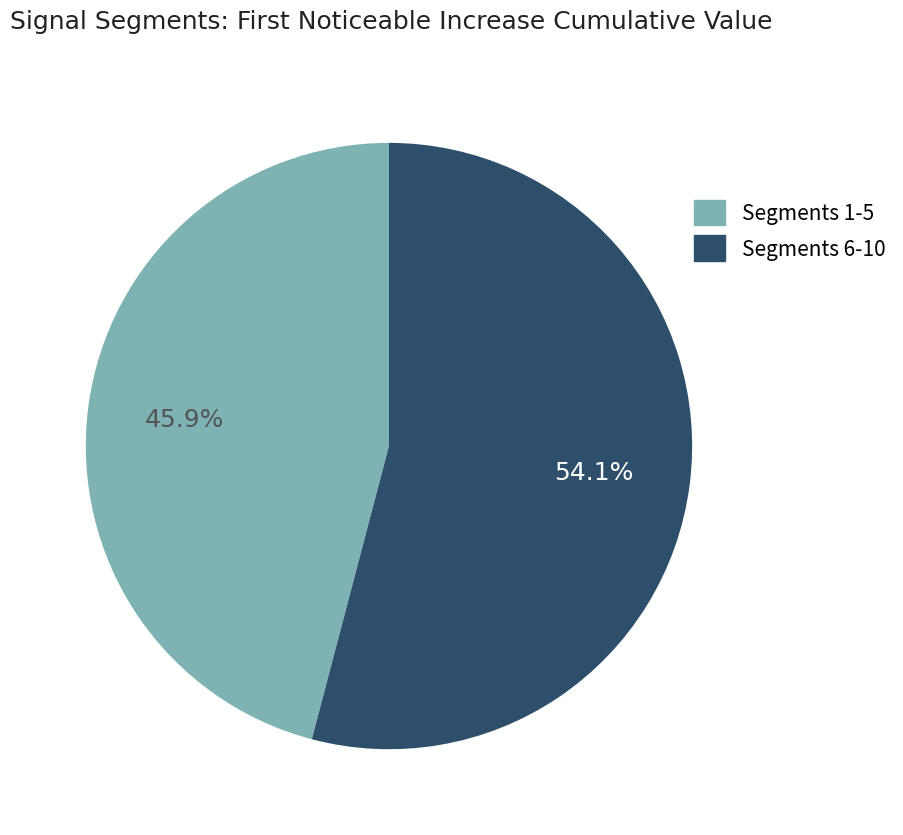

Which slice is the largest?

Segments 6-10